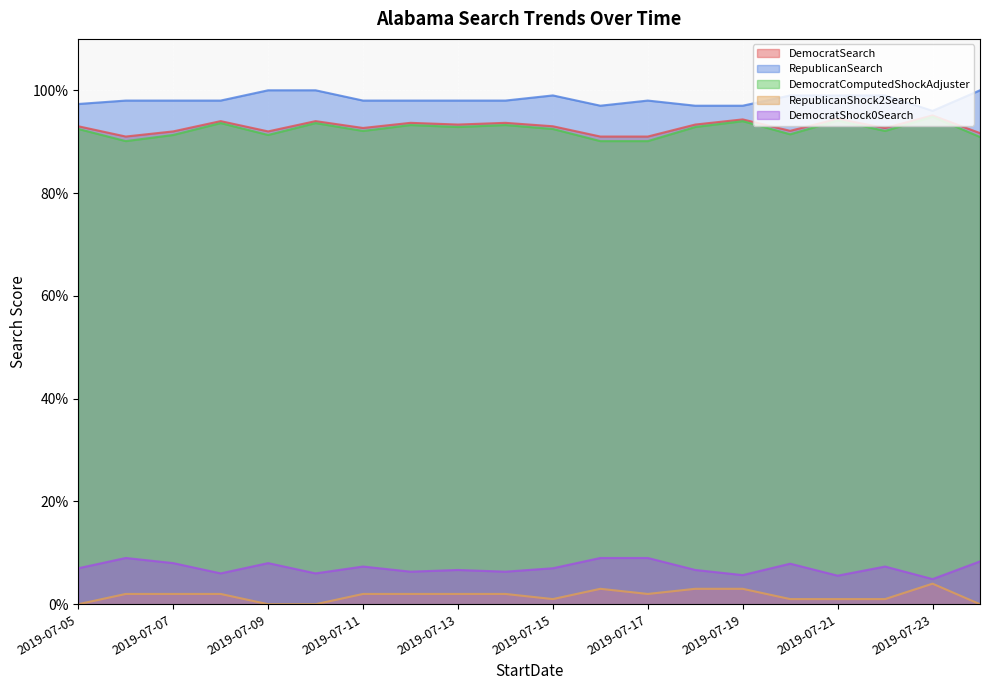

True or false: RepublicanShock2Search and DemocratComputedShockAdjuster intersect in this chart.

False